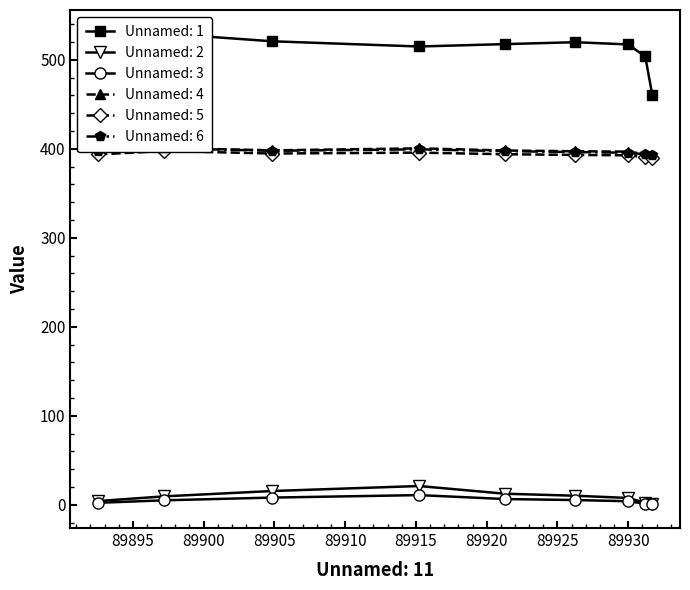

What is the value of the Unnamed: 2 point at the 5th from the left?

12.5